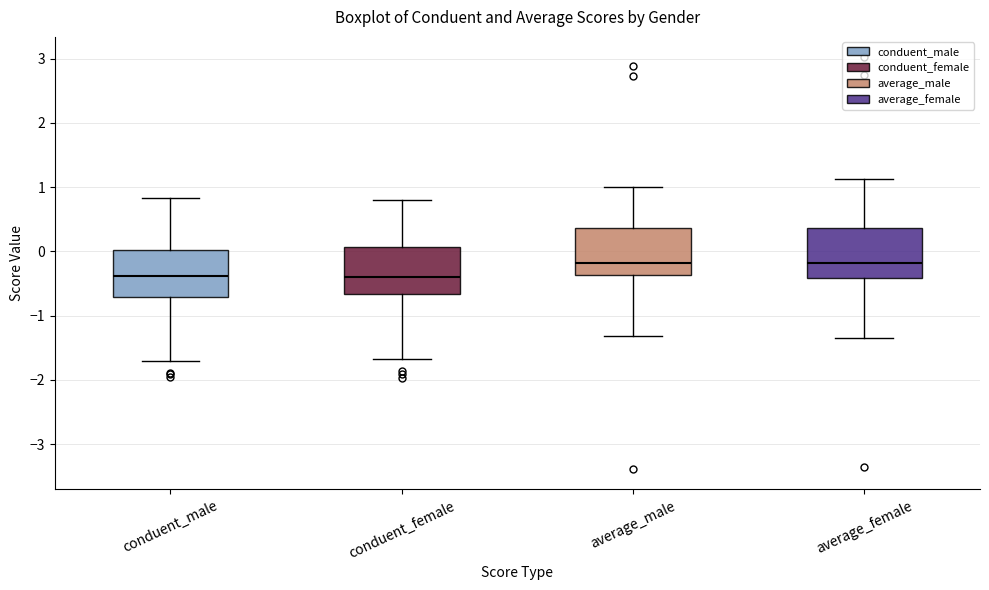

Reading left to right, transcribe this box plot: for each box, give where its median line is, the range the box spans, and where its two whiskers end, as read against the y-axis. The values are not printed on the chart, so give them approximately, as read against the axis.

conduent_male: median -0.4, box -0.7 to 0.0, whiskers -1.7 to 0.8
conduent_female: median -0.4, box -0.7 to 0.1, whiskers -1.7 to 0.8
average_male: median -0.2, box -0.4 to 0.4, whiskers -1.3 to 1.0
average_female: median -0.2, box -0.4 to 0.4, whiskers -1.4 to 1.1